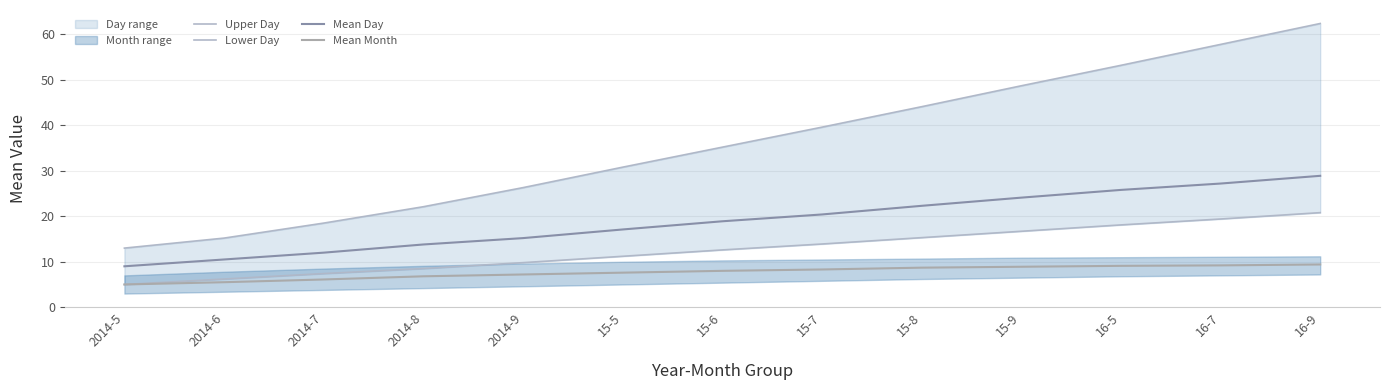

What is the difference between the highest and lowest values at 2014-7?

12.4